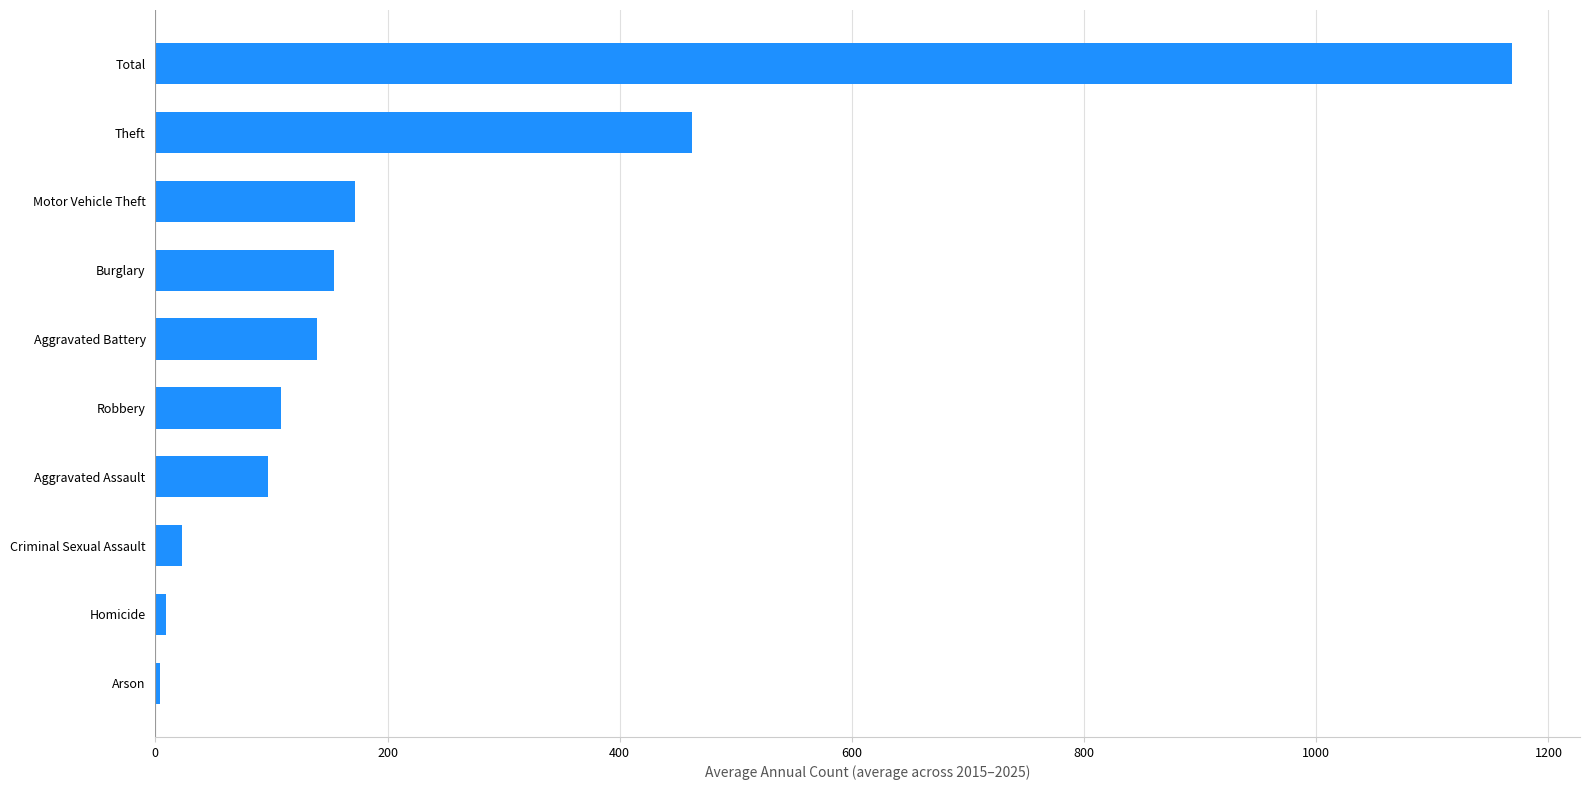

The chart shows a value of 144.1 at Aggravated Assault. True or false?

False